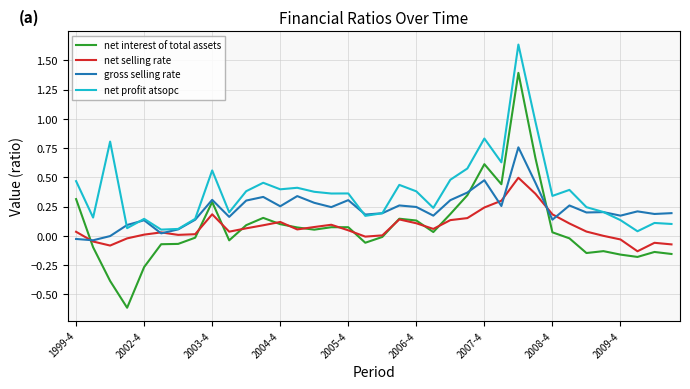

What is the lowest value of the net interest of total assets series?

-0.6